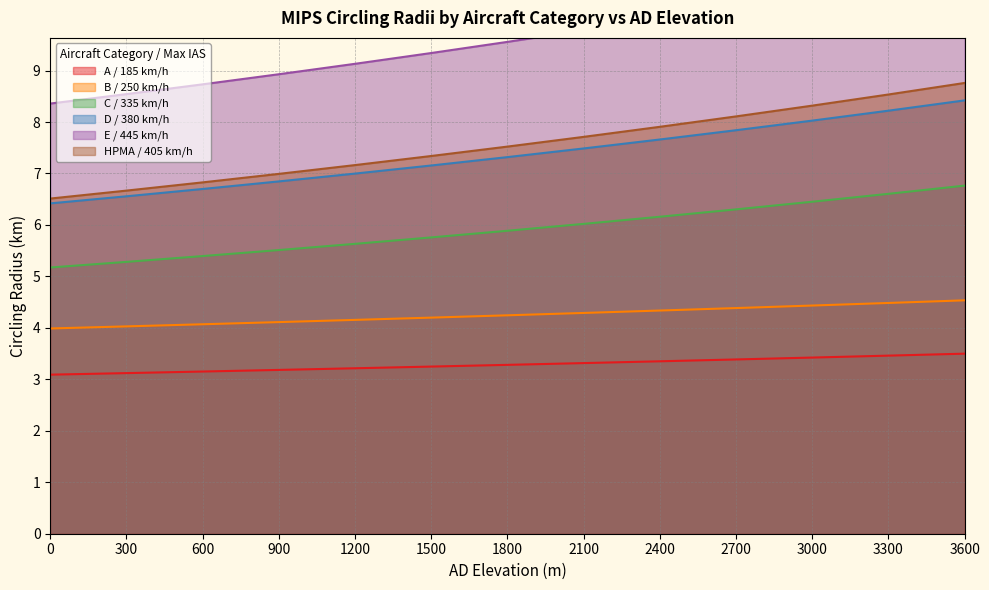

At which category is the sum across all series the highest?

3600